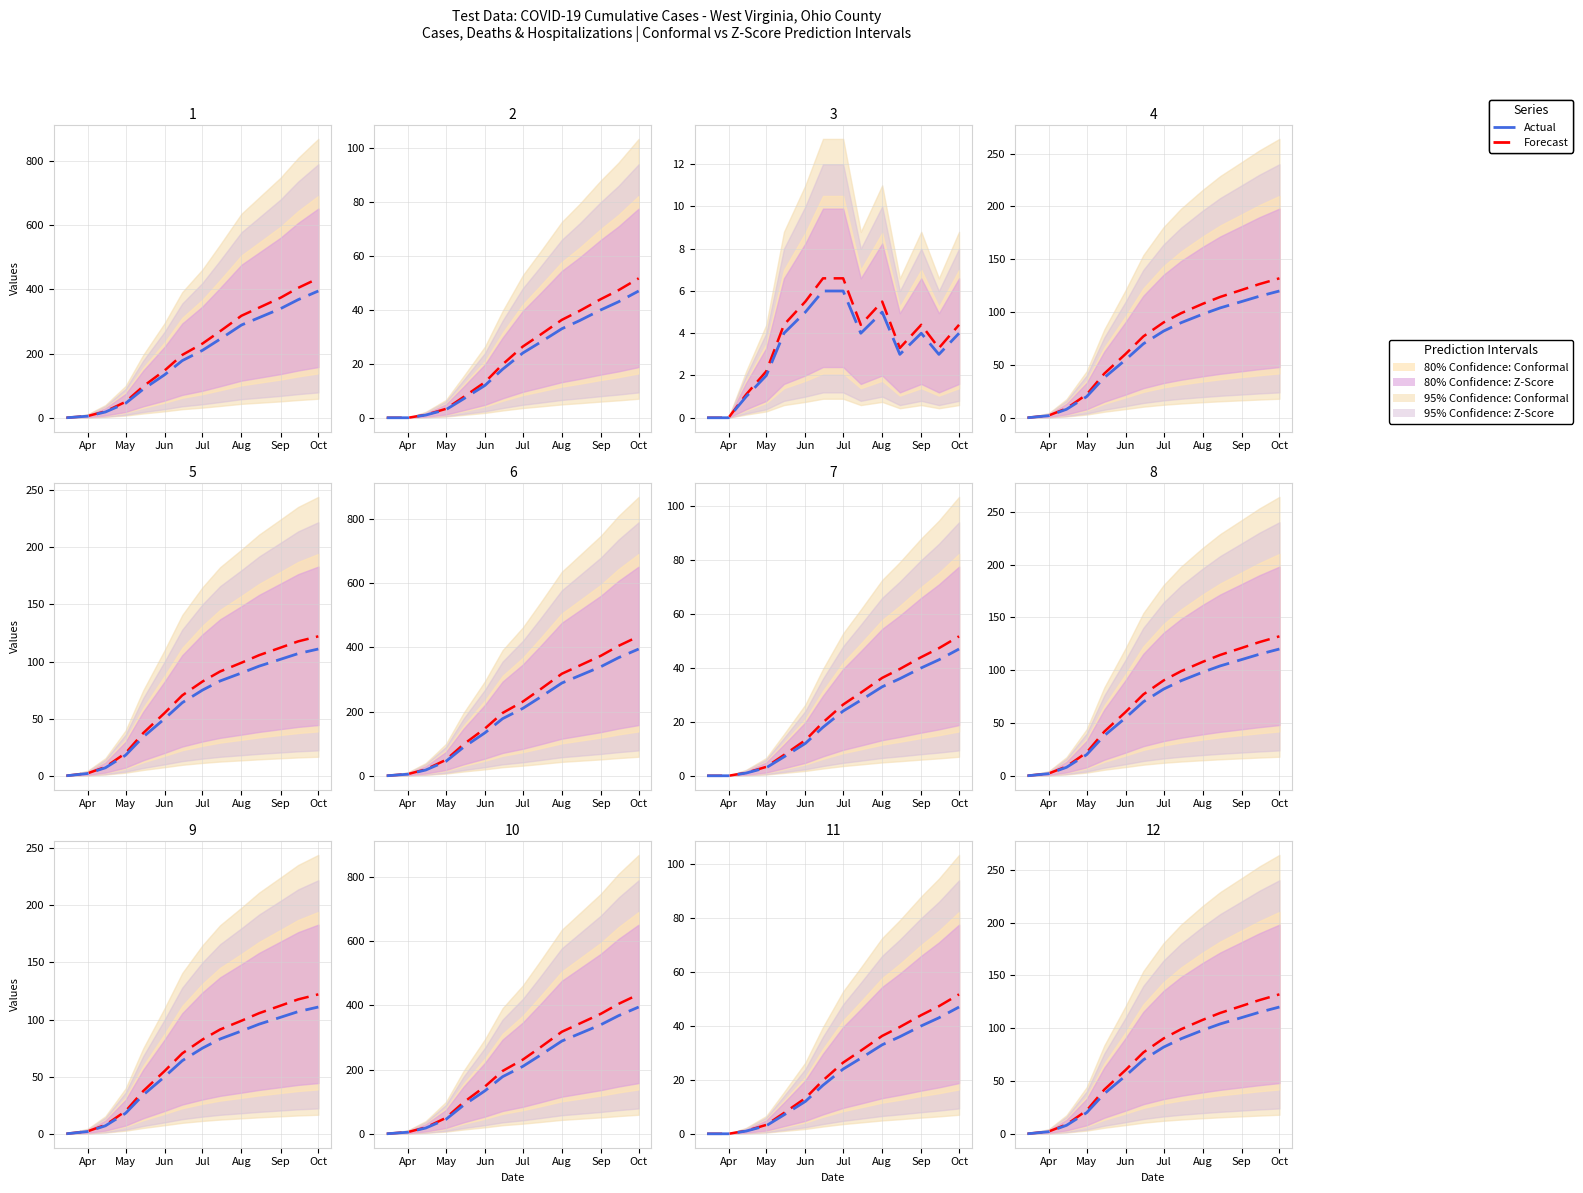

True or false: Actual and Forecast intersect in this chart.

False